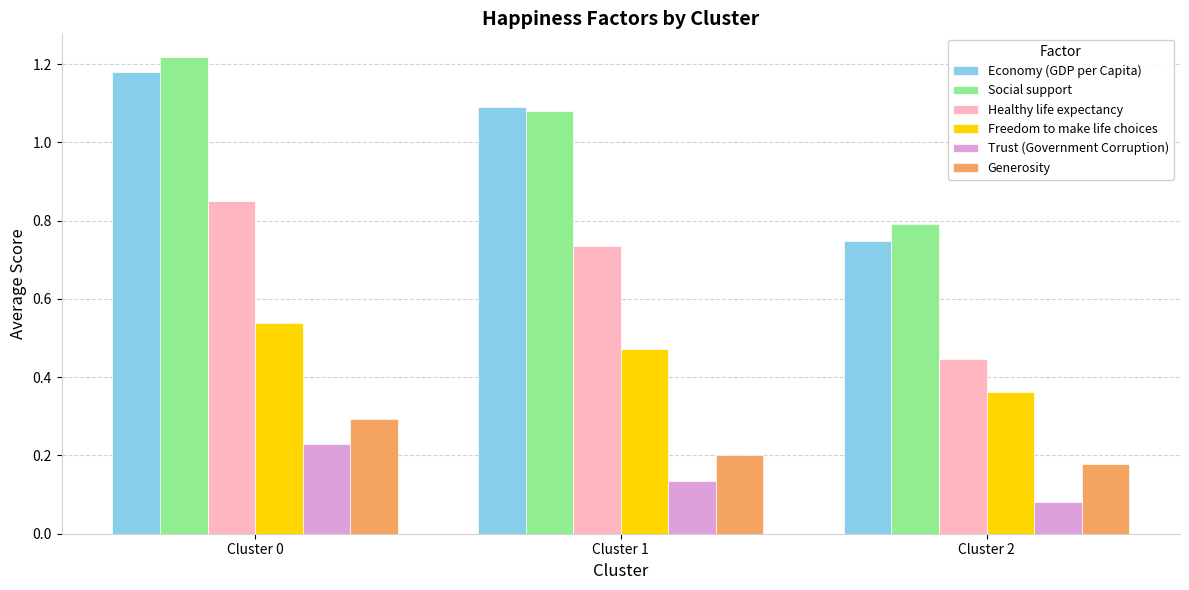

Rank the series by their maximum value, from lowest to highest.

Trust (Government Corruption), Generosity, Freedom to make life choices, Healthy life expectancy, Economy (GDP per Capita), Social support